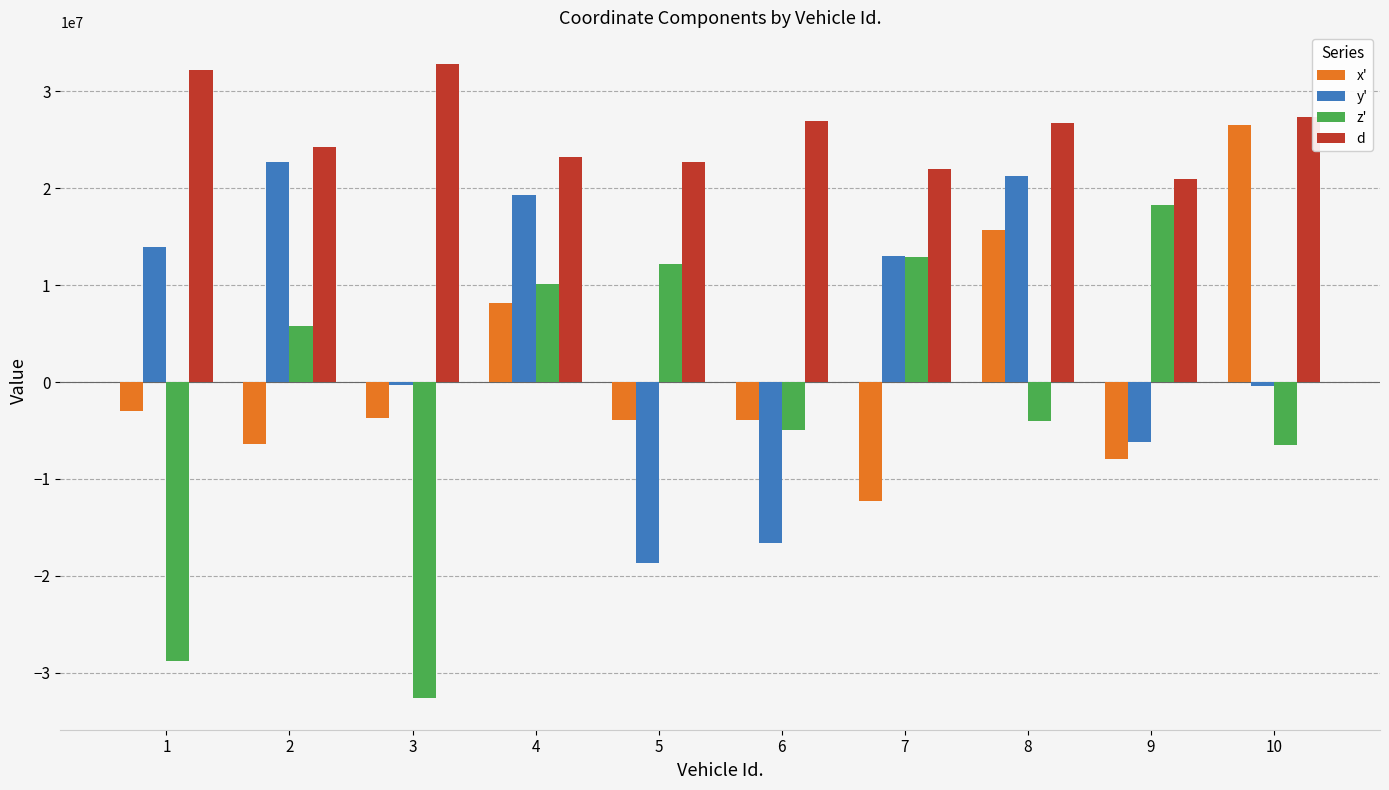

Which category has the highest value in the z' series?

9